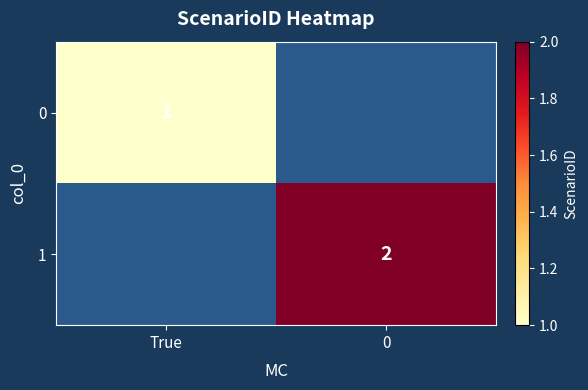

Is it true that 0 equals 2 at True?

False